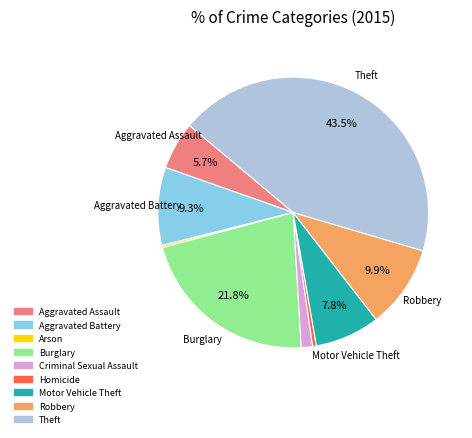

What percentage is the Motor Vehicle Theft slice, to the nearest percent?

8%